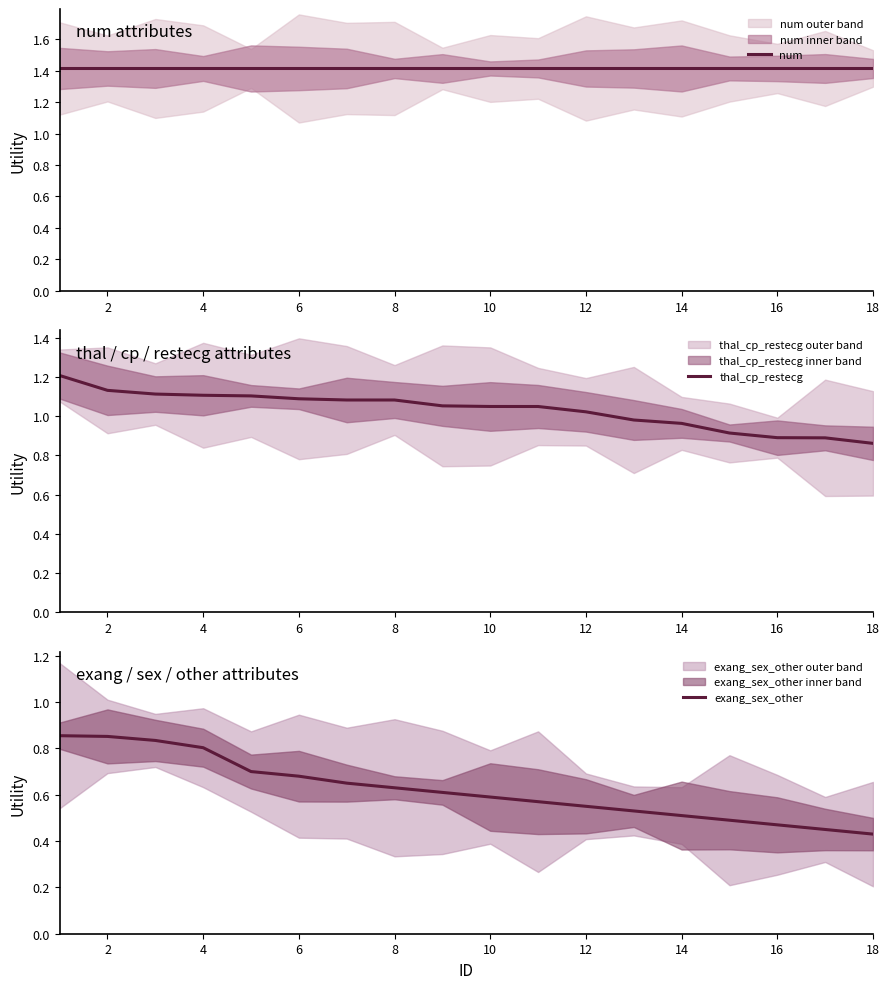

Which series has the largest total across all categories?

num